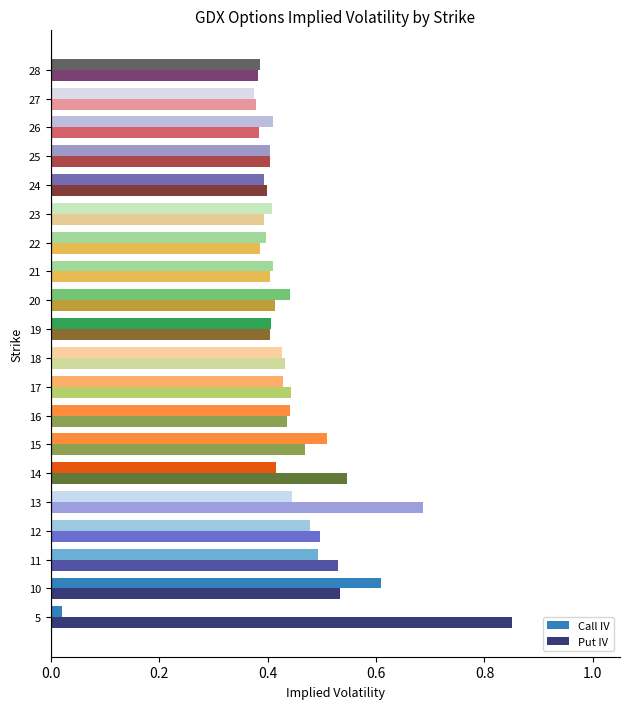

Is it true that Call IV equals 0.6 at 19?

False